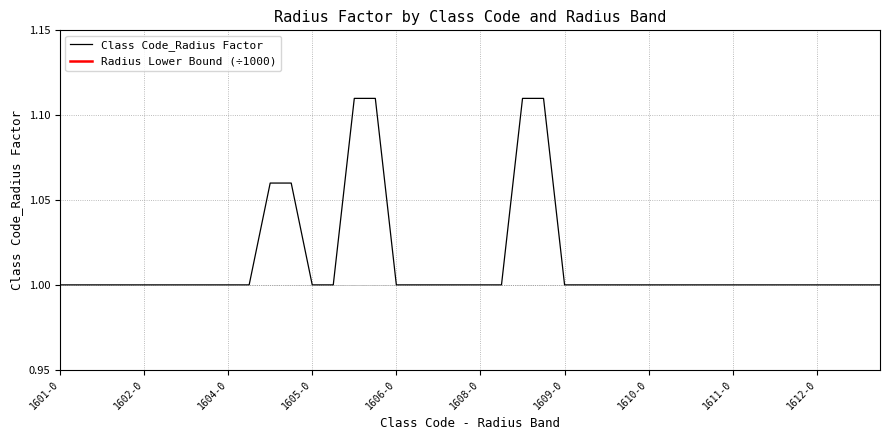

What is the minimum value for Class Code_Radius Factor?

1.0